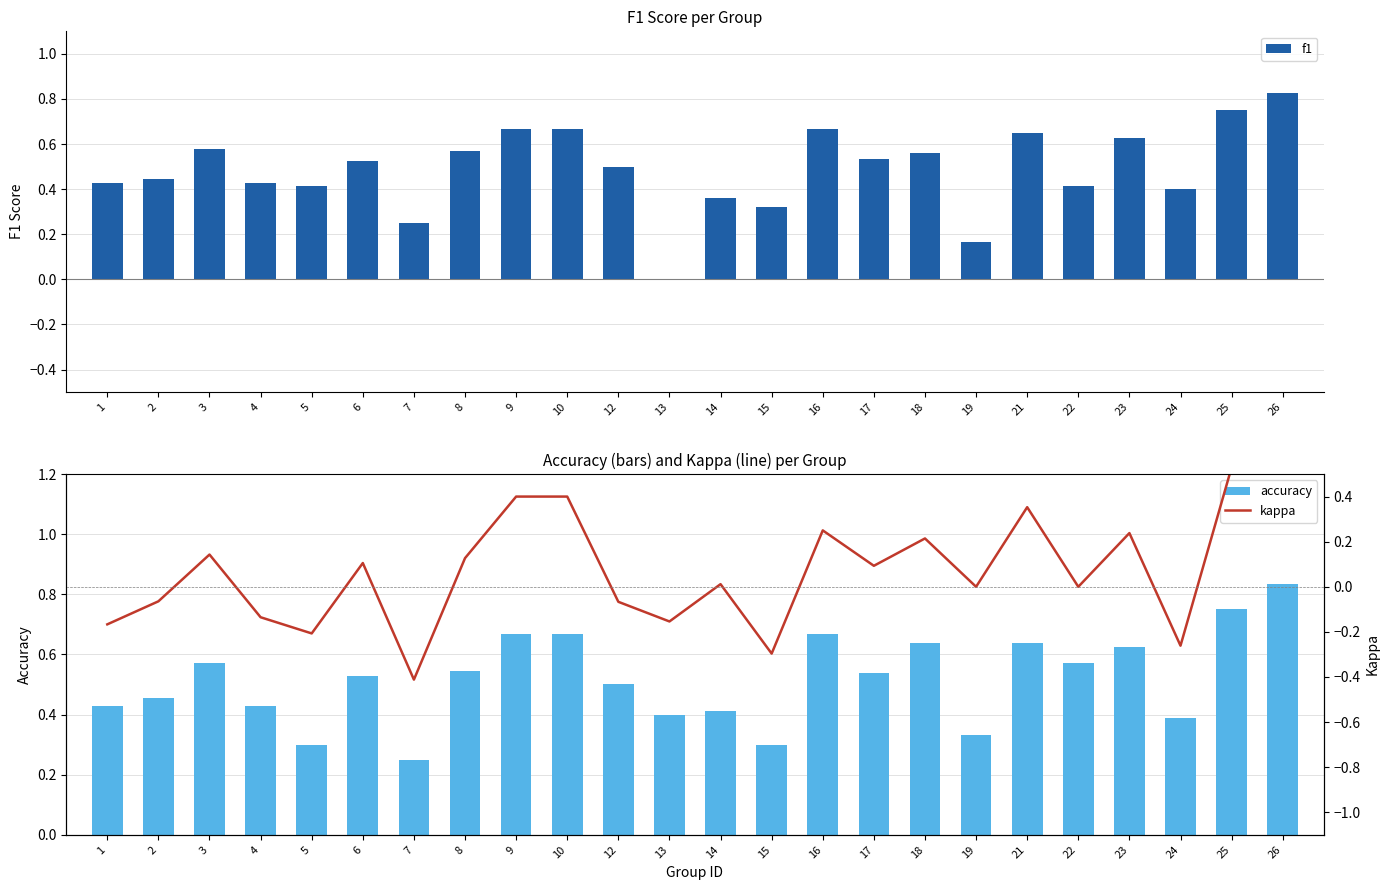

What is the spread (max minus min) of values at 10?

0.3